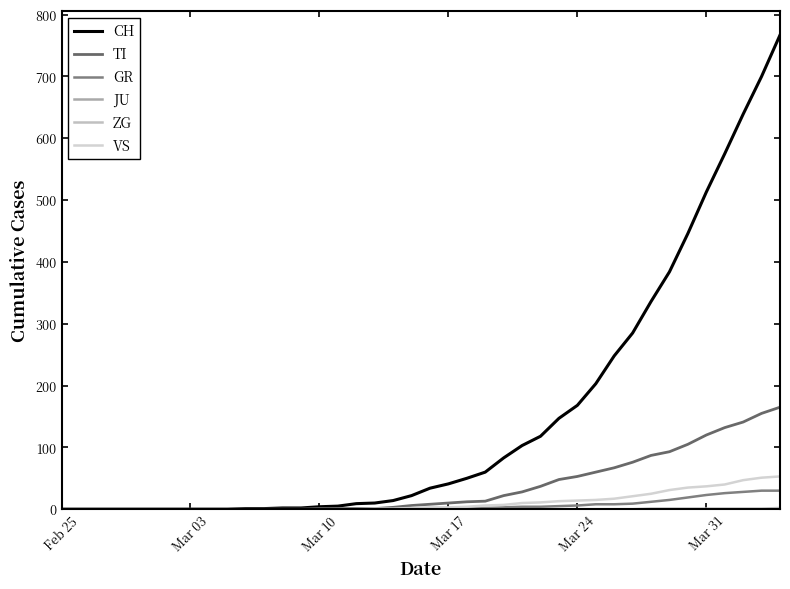

Reading left to right, transcribe all the data shown in this chart.

CH: 0	0	0	0	0	0	0	0	0	0	1	1	2	2	4	5	9	10	14	22	34	41	50	60	83	103	118	147	168	203	248	285	336	384	446	513	575	639	700	767
TI: 0	0	0	0	0	0	0	0	0	0	0	0	0	0	1	1	1	1	3	6	8	10	12	13	22	28	37	48	53	60	67	76	87	93	105	120	132	141	155	165
GR: 0	0	0	0	0	0	0	0	0	0	0	0	0	0	0	0	0	0	0	0	1	1	1	2	3	4	4	5	6	8	8	9	12	15	19	23	26	28	30	30
JU: 0	0	0	0	0	0	0	0	0	0	0	0	0	0	0	0	0	0	0	0	0	0	0	0	0	0	0	0	0	0	0	0	0	0	0	0	0	0	0	0
ZG: 0	0	0	0	0	0	0	0	0	0	0	0	0	0	0	0	0	0	0	0	0	0	0	0	0	0	0	0	0	0	0	0	1	1	1	1	1	1	1	2
VS: 0	0	0	0	0	0	0	0	0	0	0	0	0	0	0	0	0	1	1	2	3	3	4	6	7	10	11	13	14	15	17	21	25	31	35	37	40	47	51	53